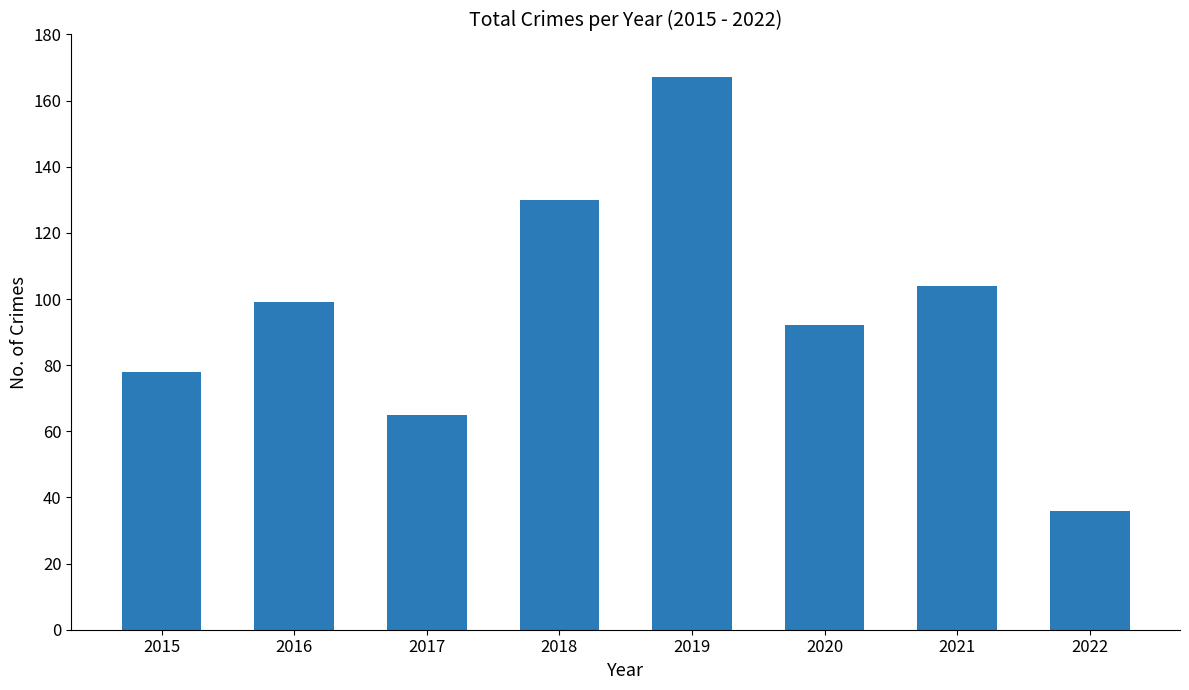

What is the difference between the maximum and minimum values?

131